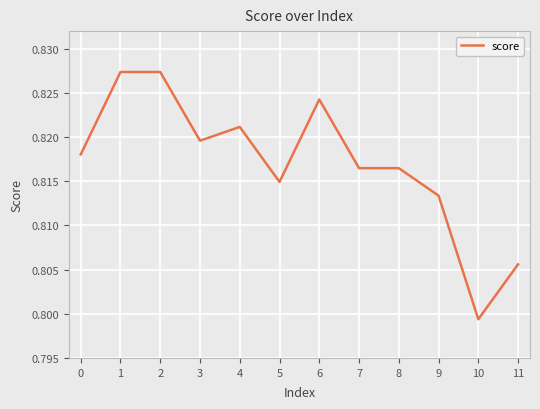

At which category does the data reach its first local valley?

3